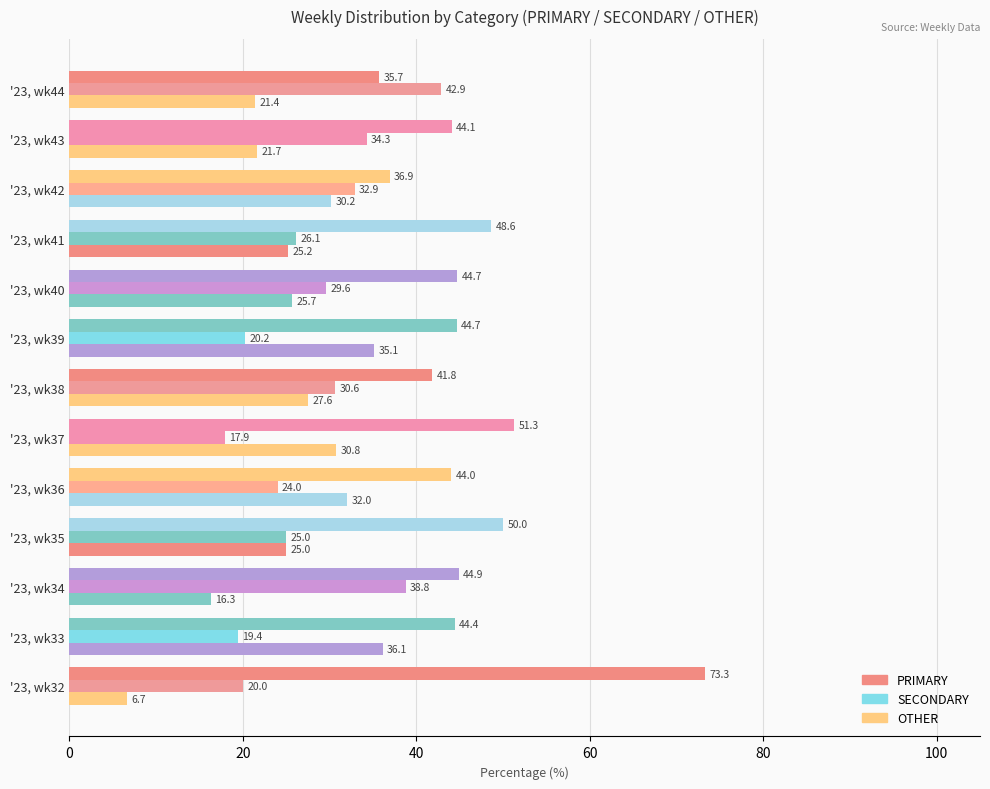

Which series has the largest range (max minus min)?

PRIMARY